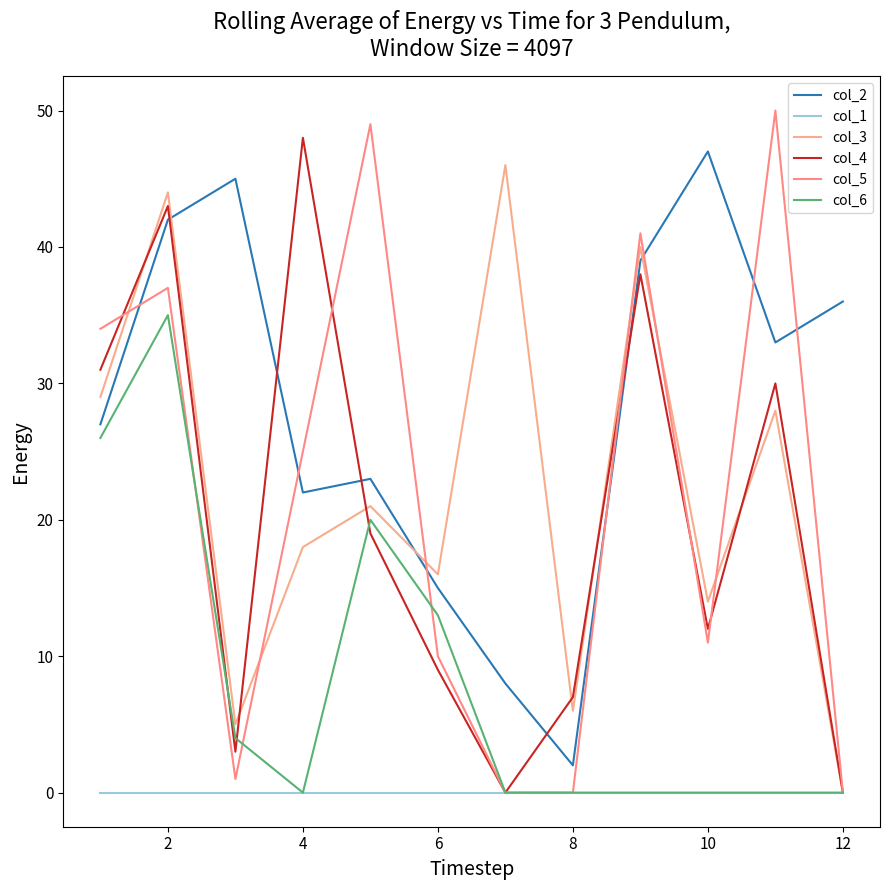

What is the value of the col_5 point at the 4th from the left?

25